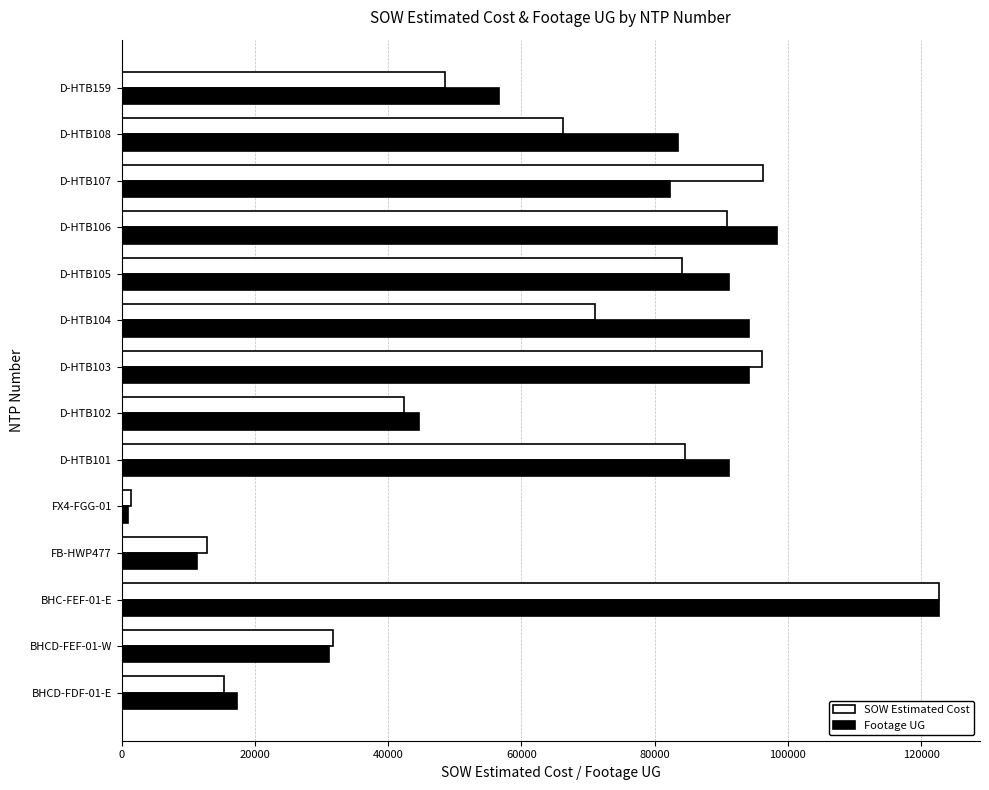

What is the minimum value shown in the chart?

944.1